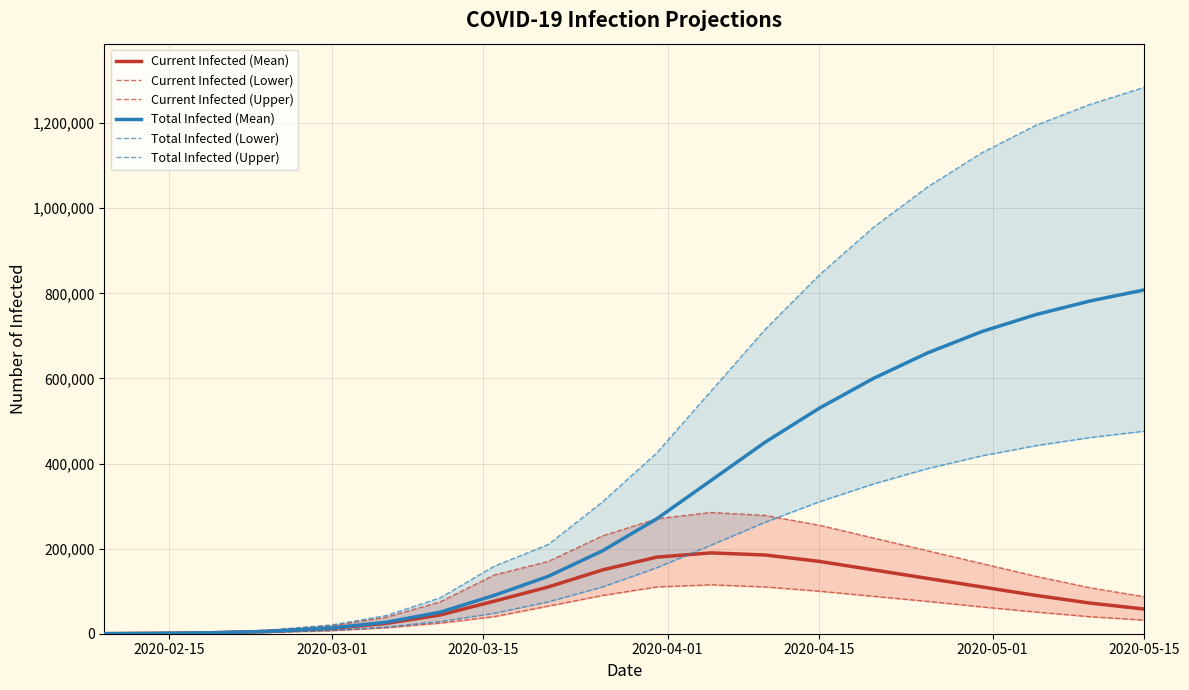

What is the maximum value for Current Infected (Mean)?

190000